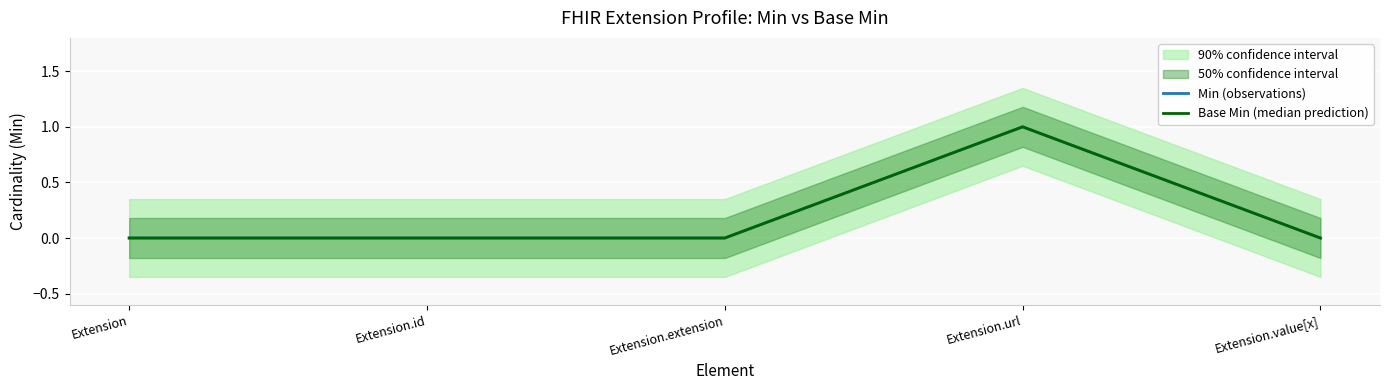

What is the difference between the maximum and minimum values in the Min (observations) series?

1